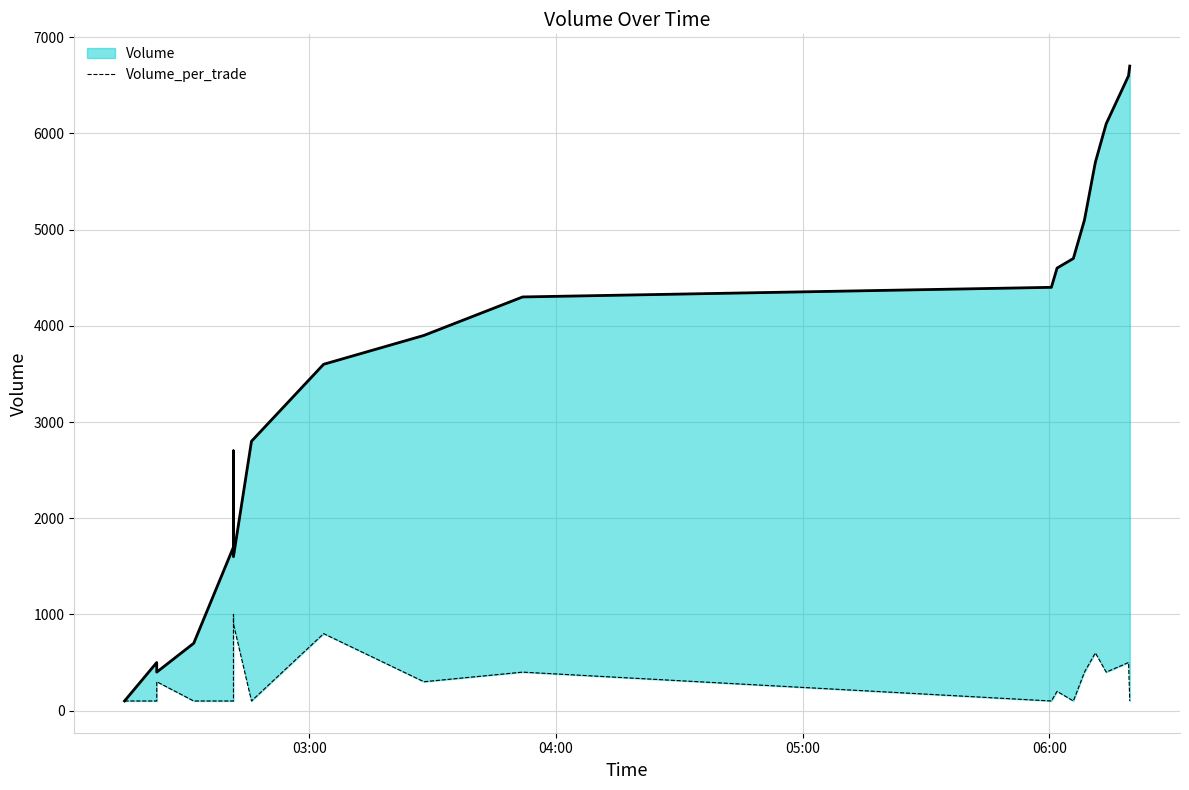

How many lines are shown in the chart?

2